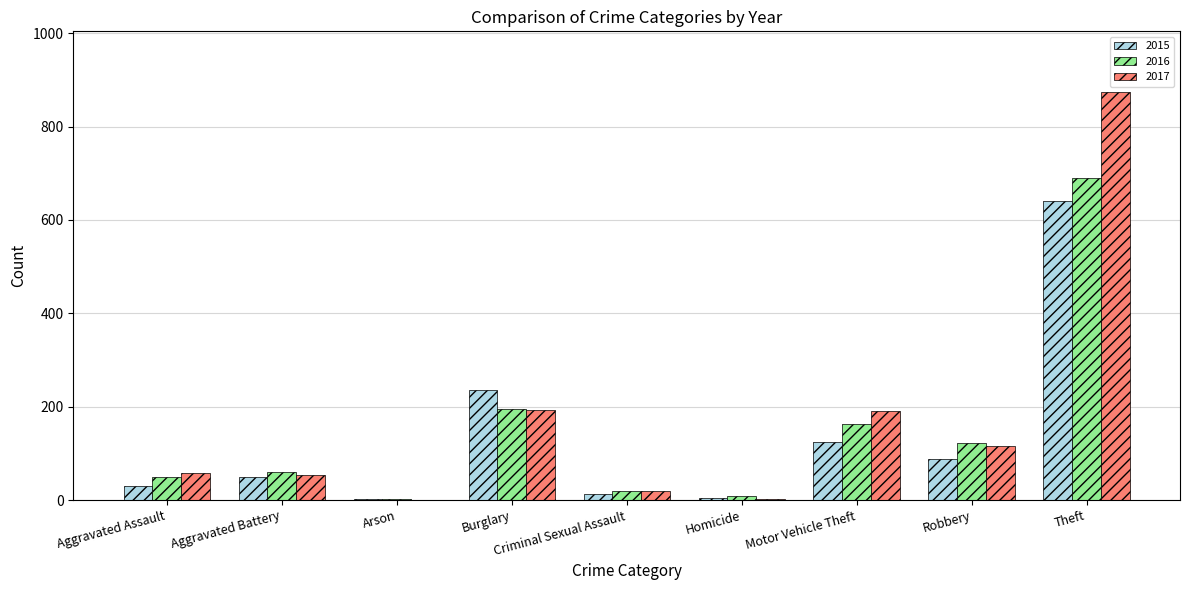

Is the value of 2016 at Aggravated Battery greater than the value of 2015 at Arson?

Yes